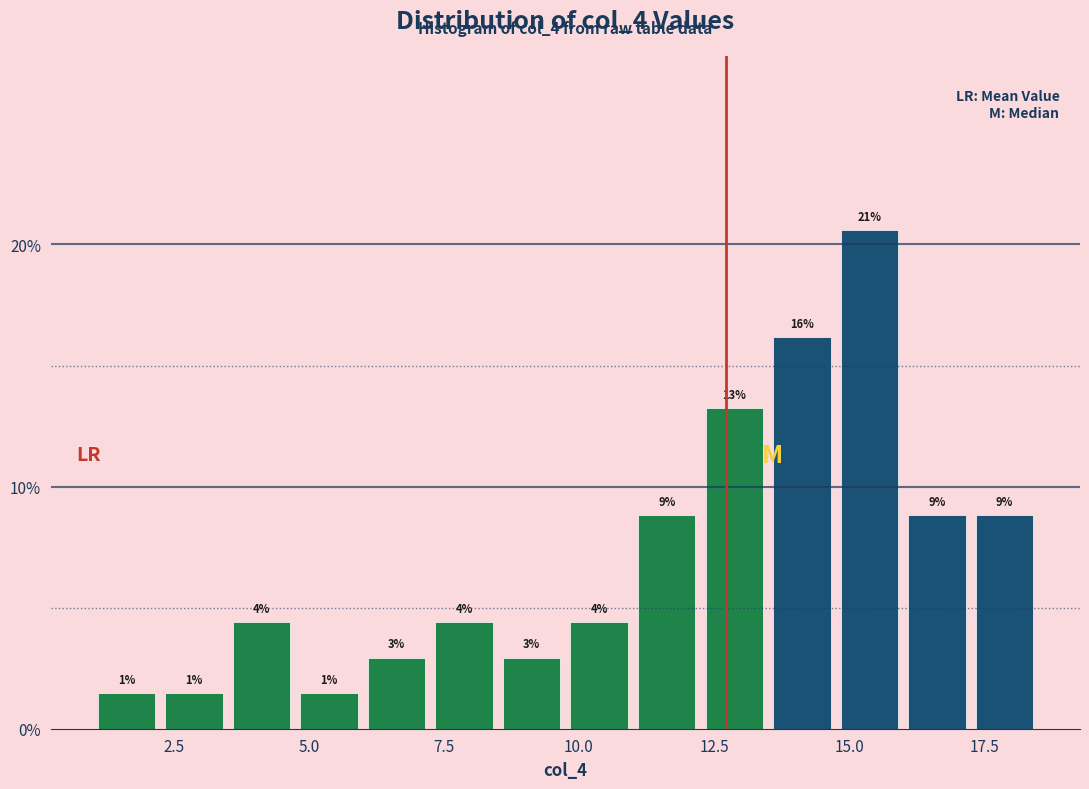

Around what value on the x-axis is the tallest bar? Give the approximate position of its centre, as read against the axis.

15.5